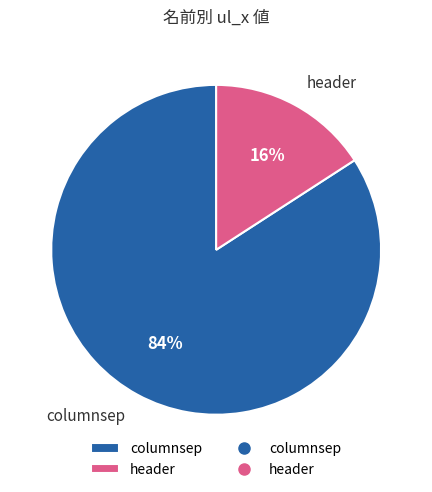

To the nearest percent, what is the difference between the header and columnsep slice percentages?

68%